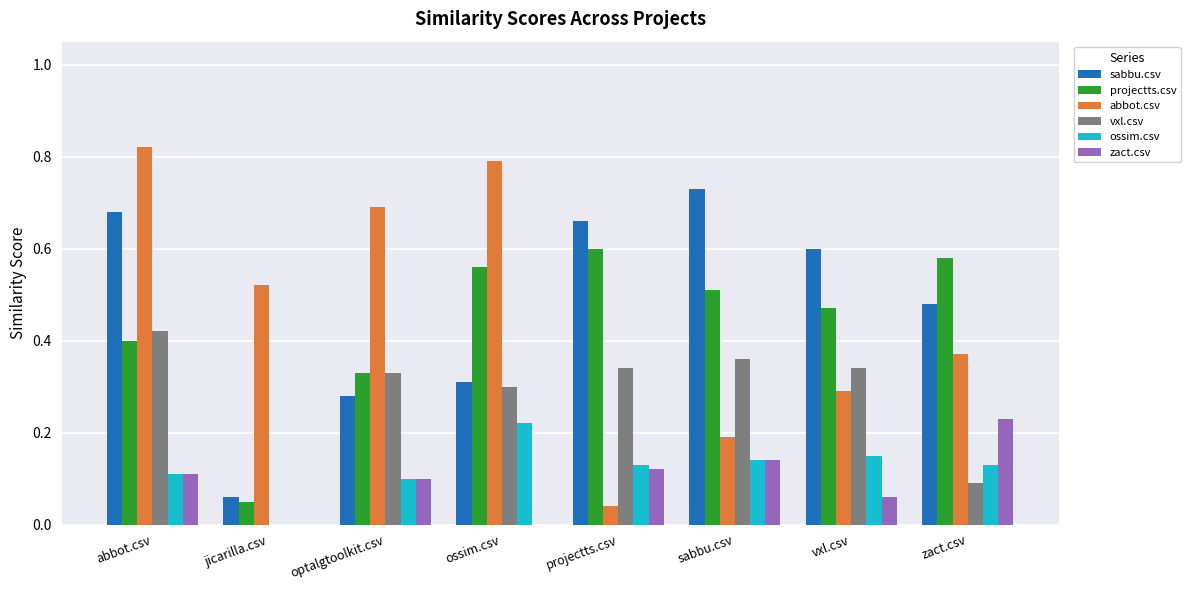

What is the sum of all ossim.csv values?

1.0